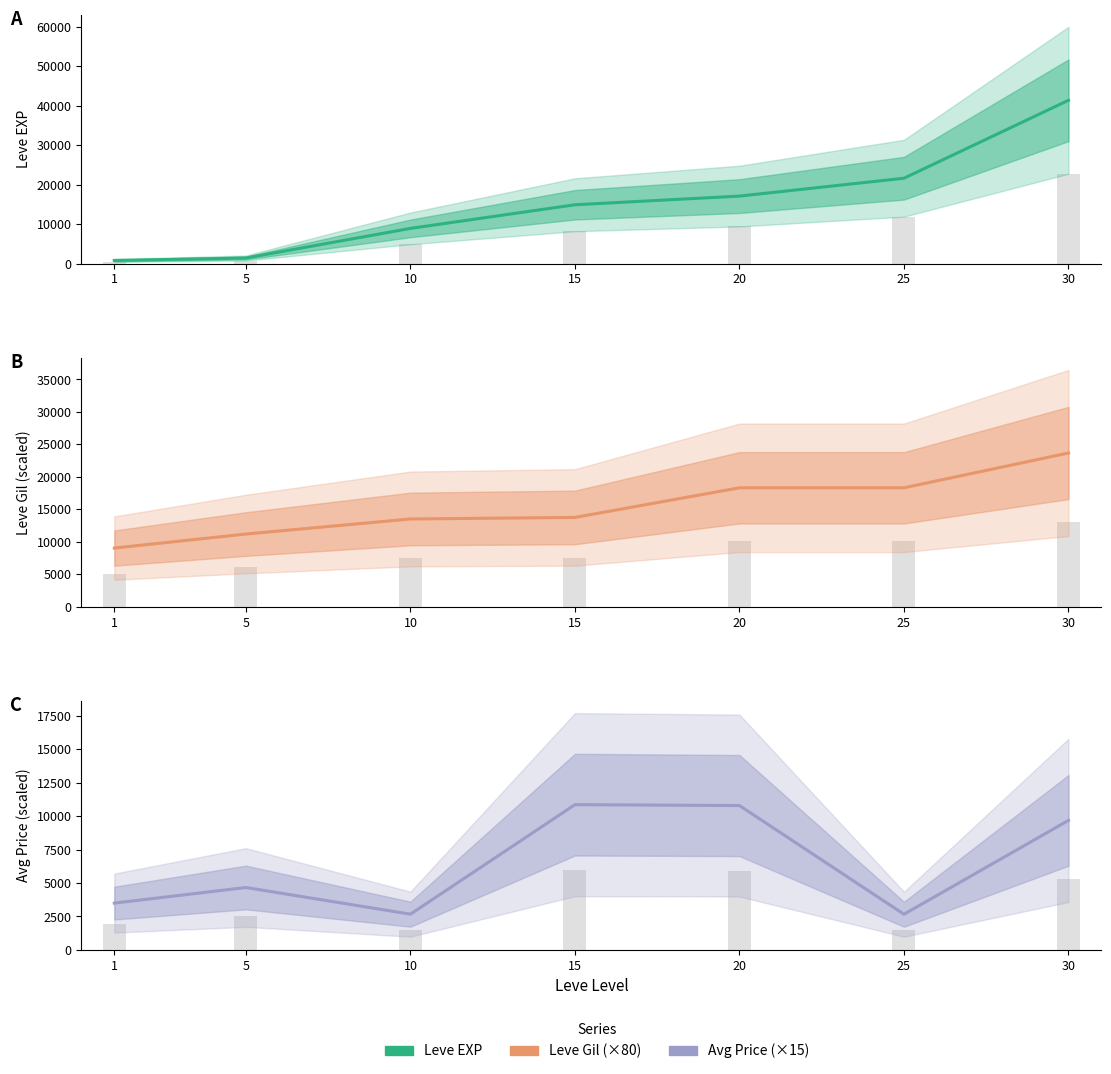

What is the sum of the Leve EXP values at 20 and 15?

32040.0